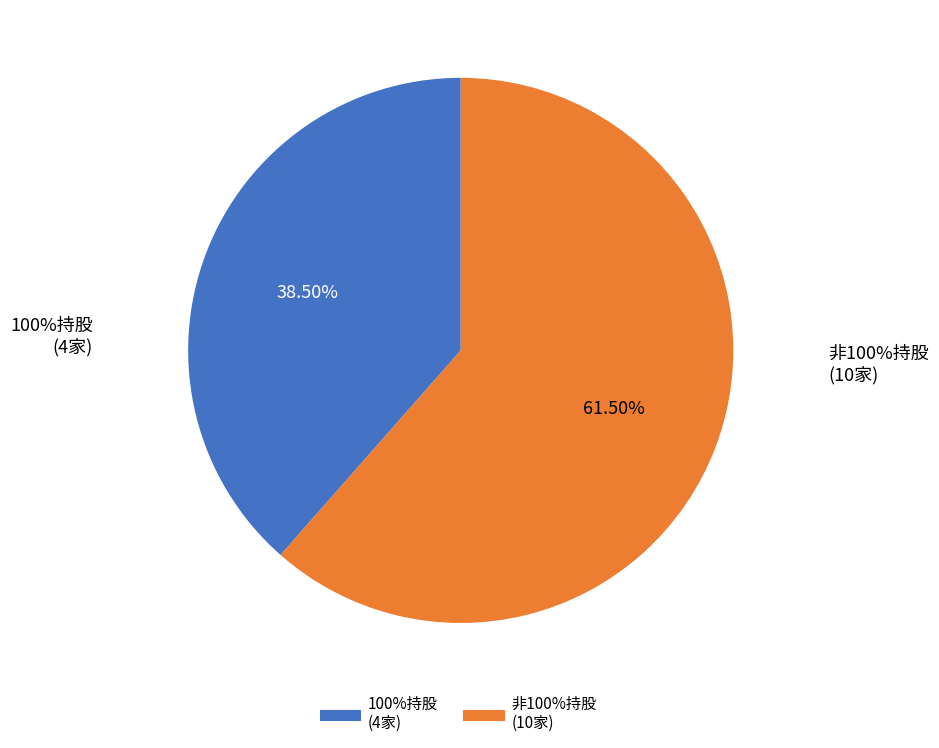

Does any single category account for the majority?

Yes